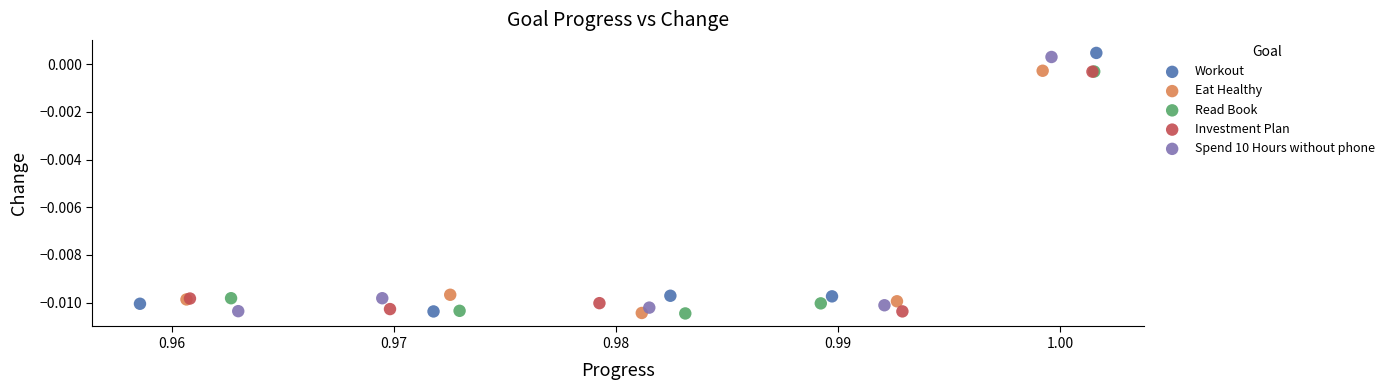

What are all the series names shown in the legend?

Workout, Eat Healthy, Read Book, Investment Plan, Spend 10 Hours without phone